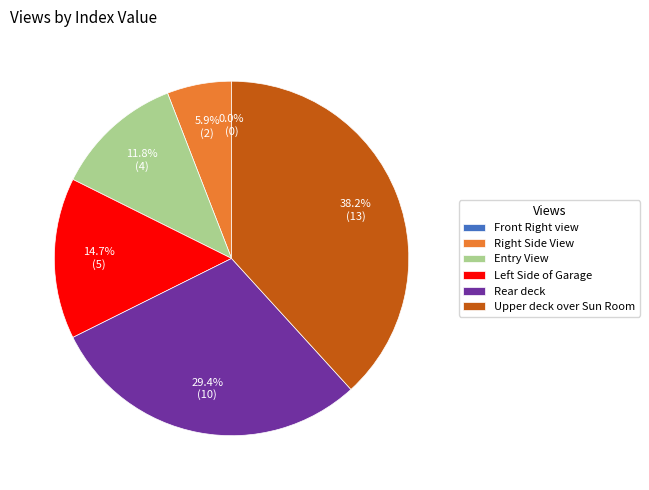

How many segments does this pie chart have?

6